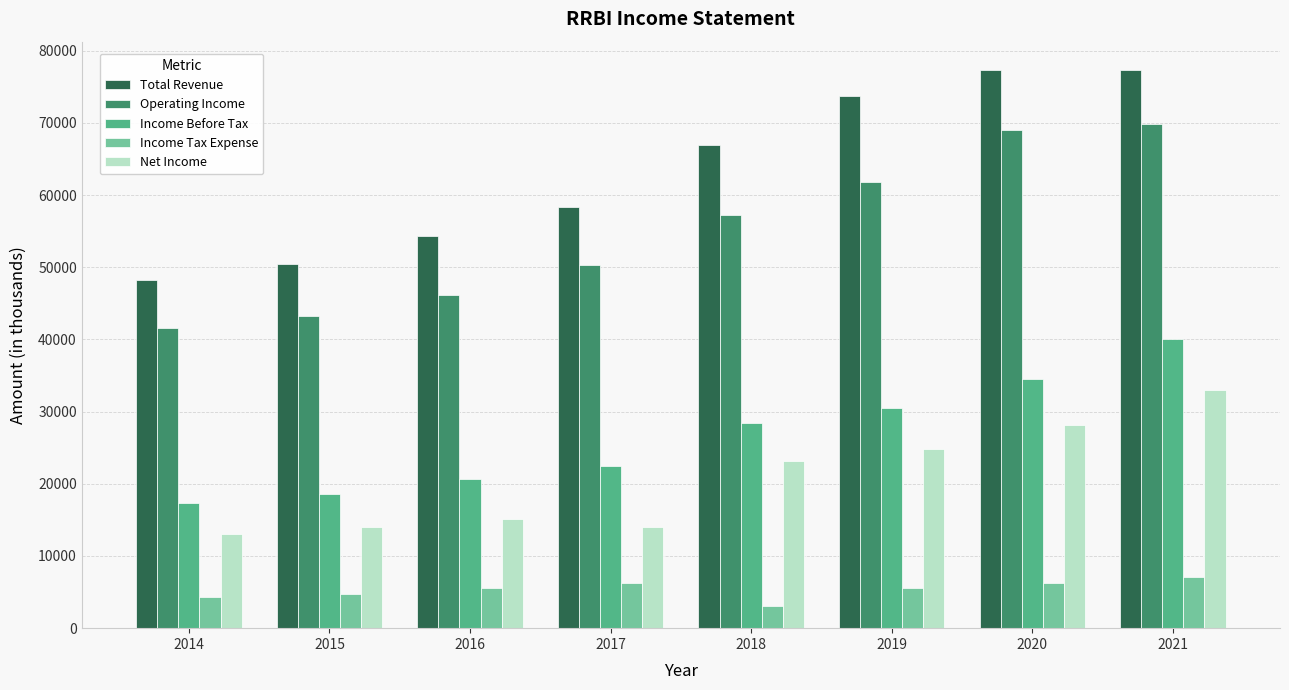

What is the lowest value of the Net Income series?

13100